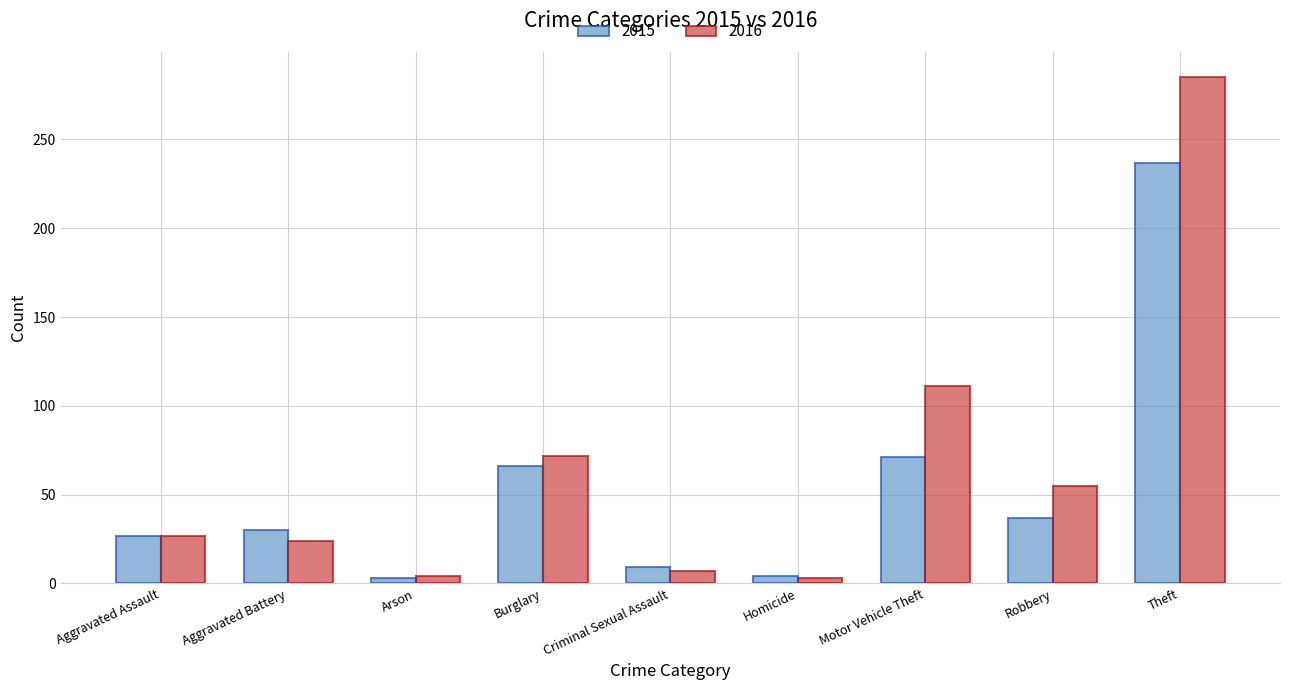

Rank the series by their maximum value, from highest to lowest.

2016, 2015